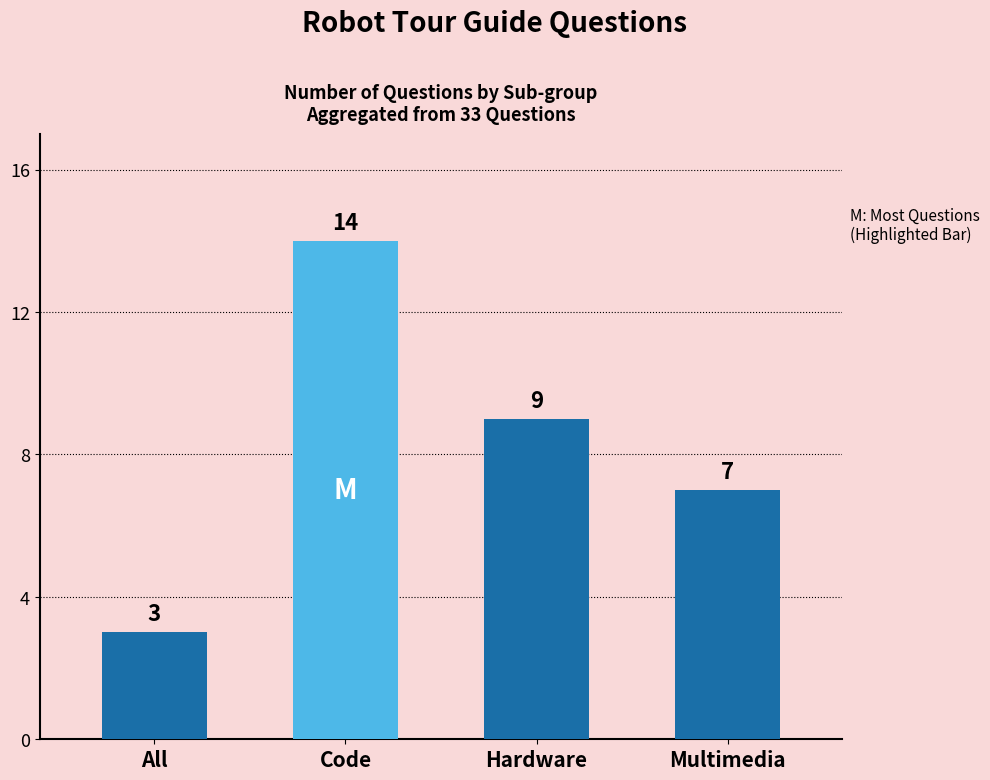

What is the value of the 4th bar from the left?

7